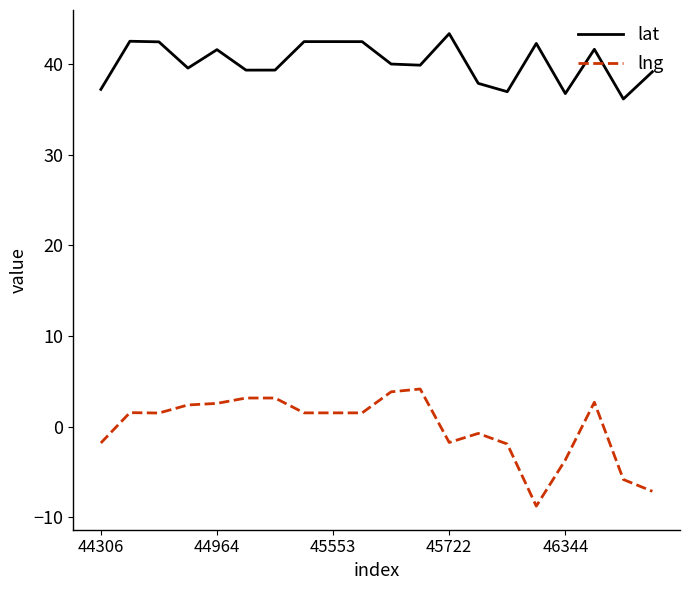

Rank the series by their maximum value, from highest to lowest.

lat, lng